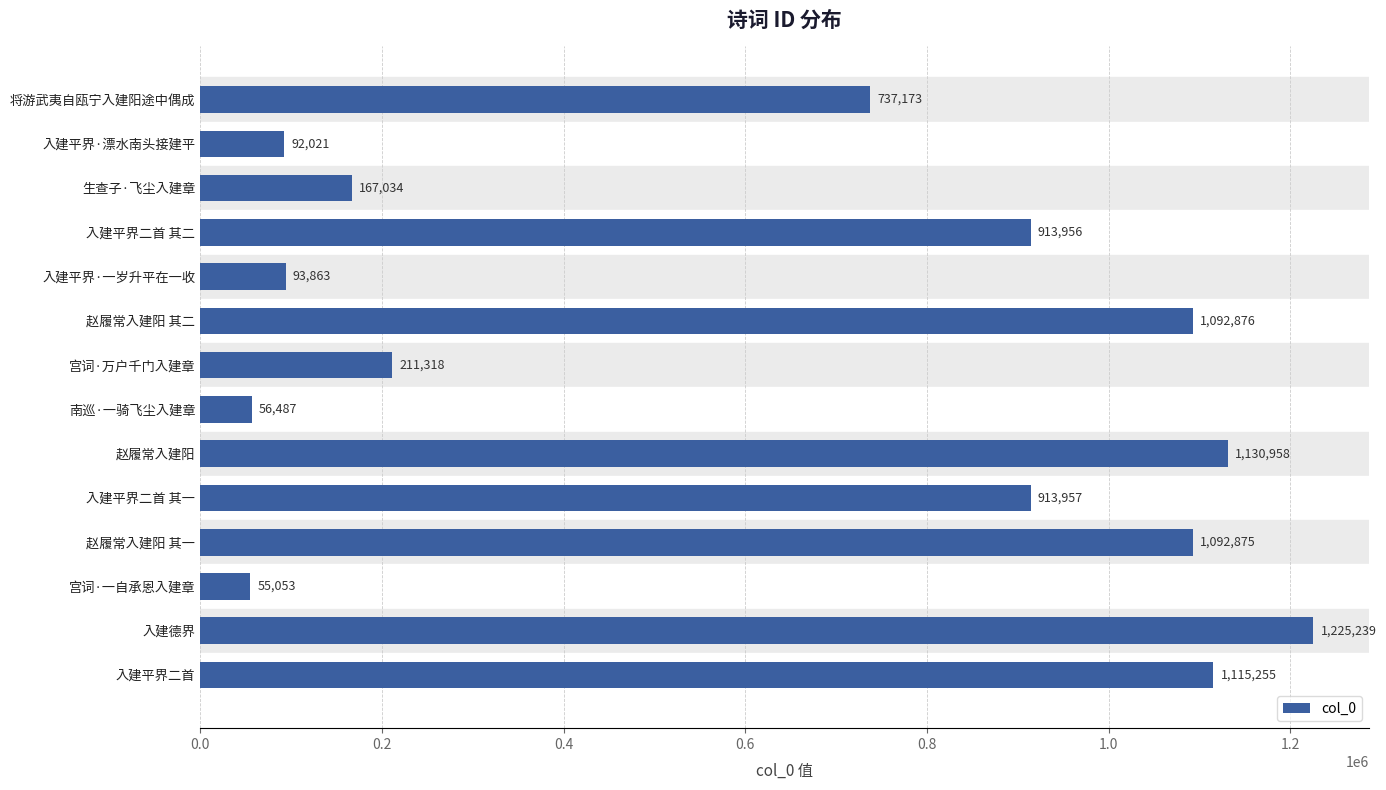

Is it true that the value at 宫词·万户千门入建章 is 285989?

False